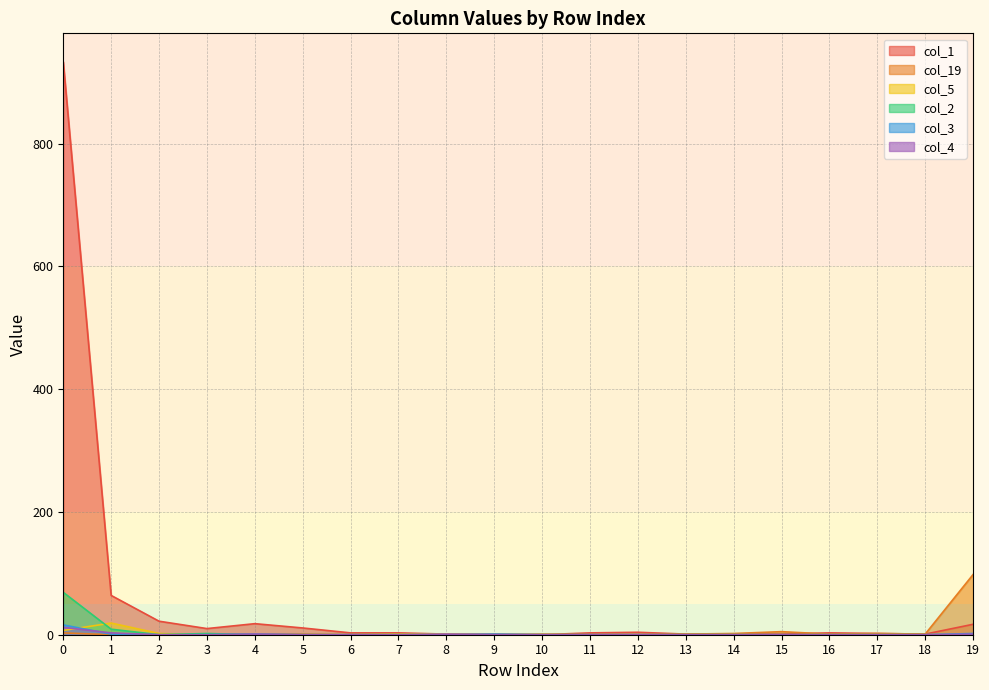

How many distinct data groups are displayed?

6